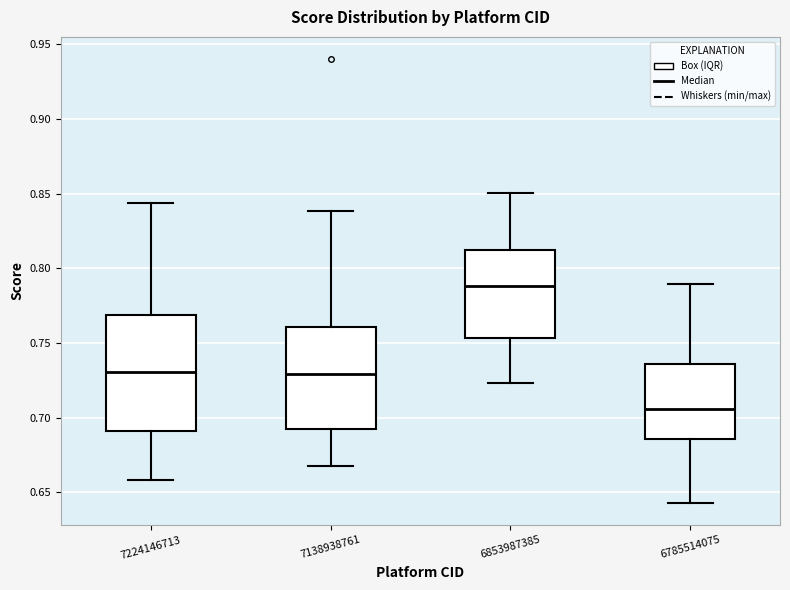

Which box has the lowest median line?

6785514075